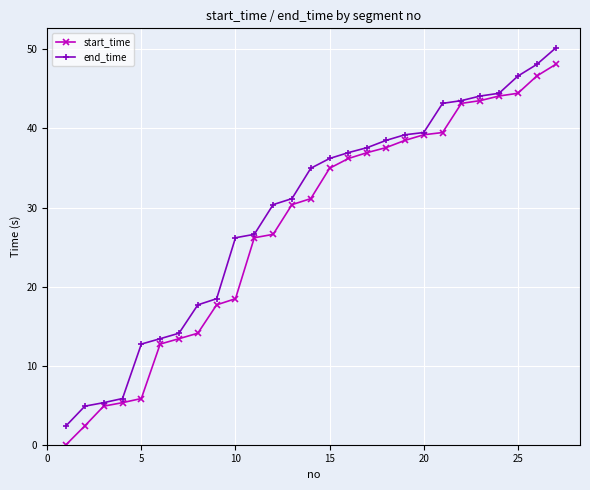

At how many categories does at least one series exceed 17?

20